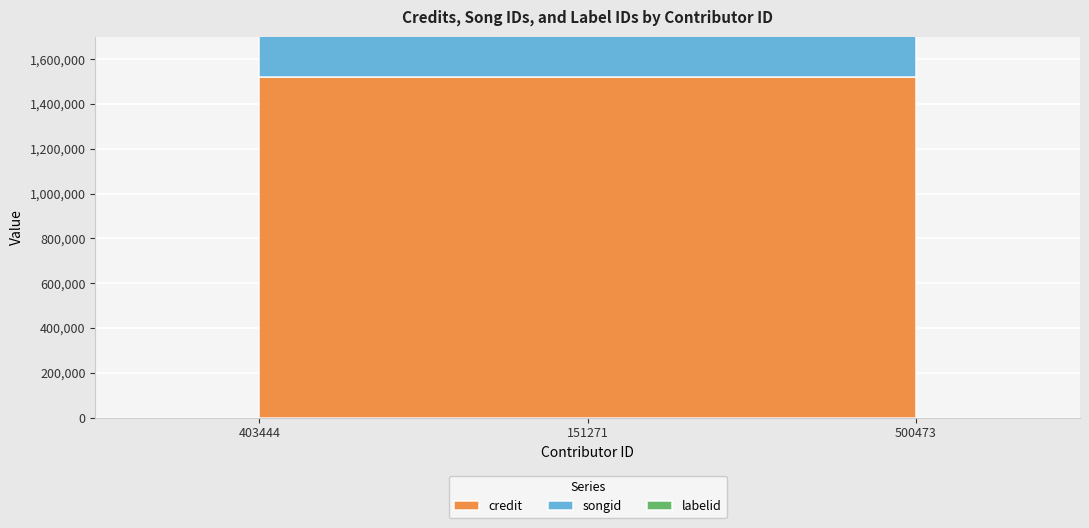

Which series changed the most between 403444 and 151271?

credit